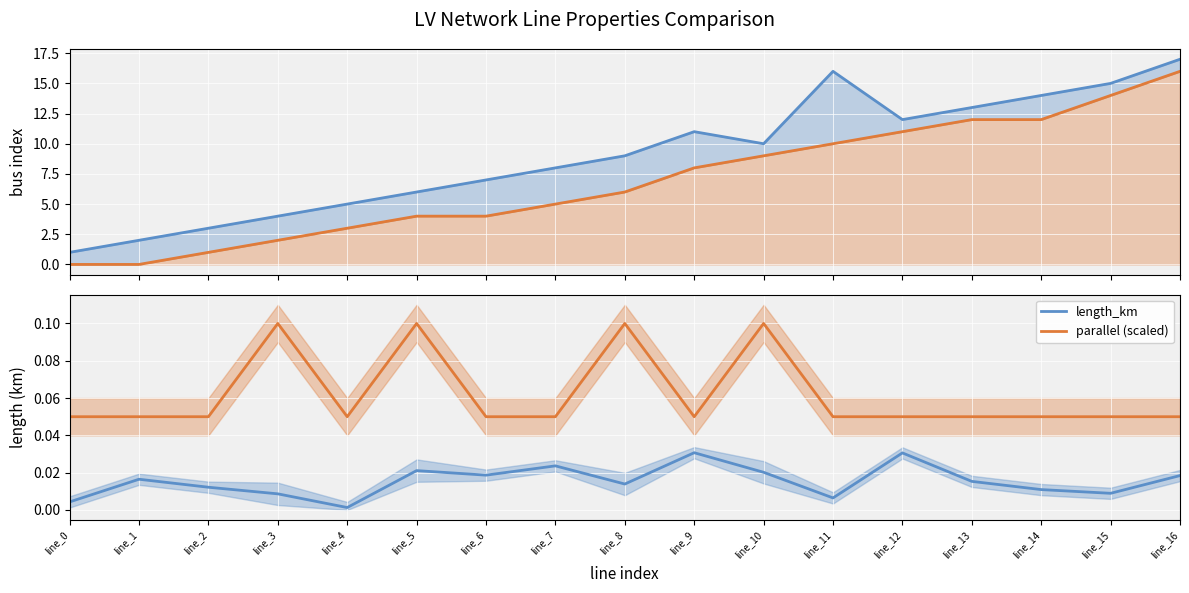

At which label does from_bus first exceed 6?

line_9